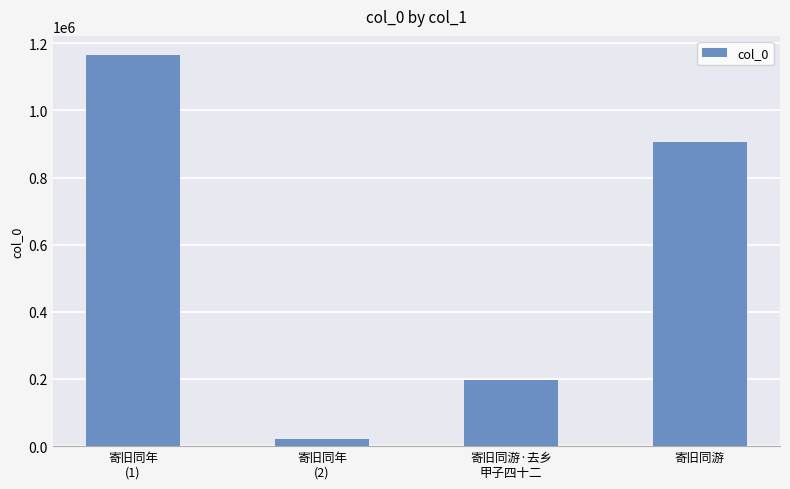

Which has a higher value, 寄旧同游·去乡
甲子四十二 or 寄旧同游?

寄旧同游